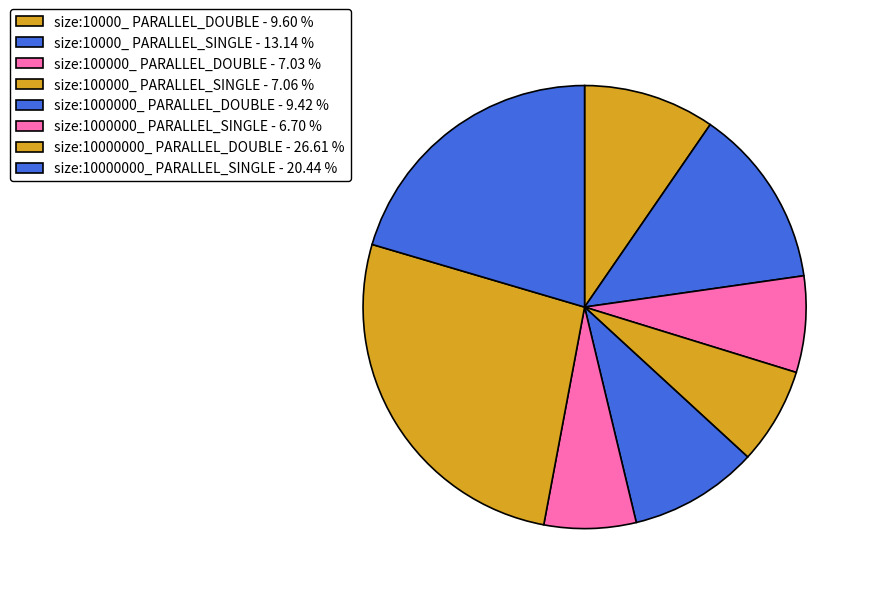

Combined, do size:100000_ PARALLEL_SINGLE and size:10000000_ PARALLEL_SINGLE account for over 50%?

No